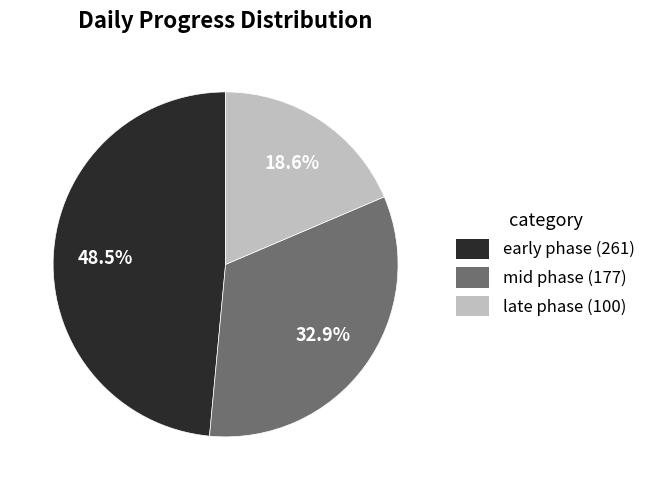

Is late phase (100) the majority of the pie?

No